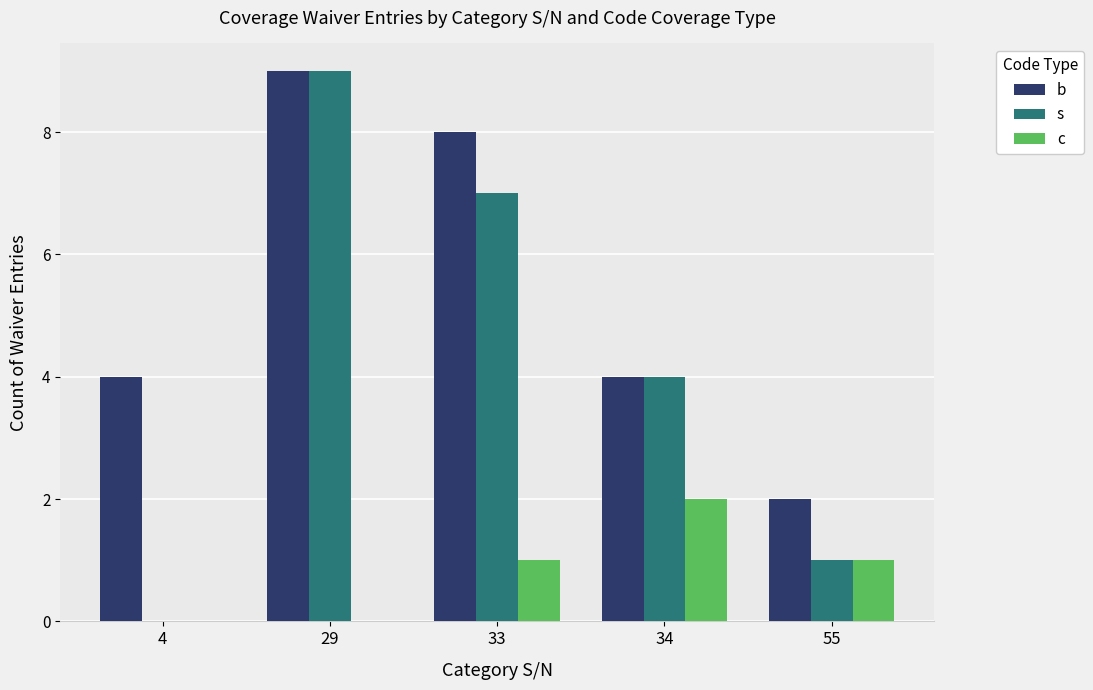

At which category is the sum across all series the highest?

29